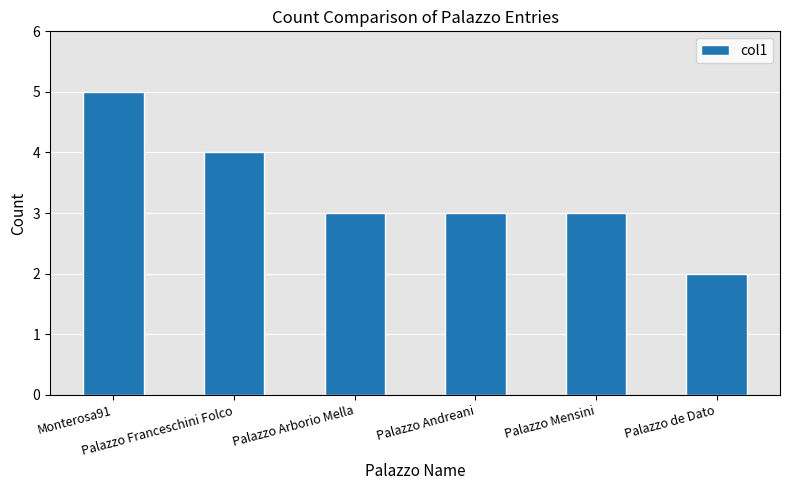

At which category does the chart reach its peak across all series?

Monterosa91